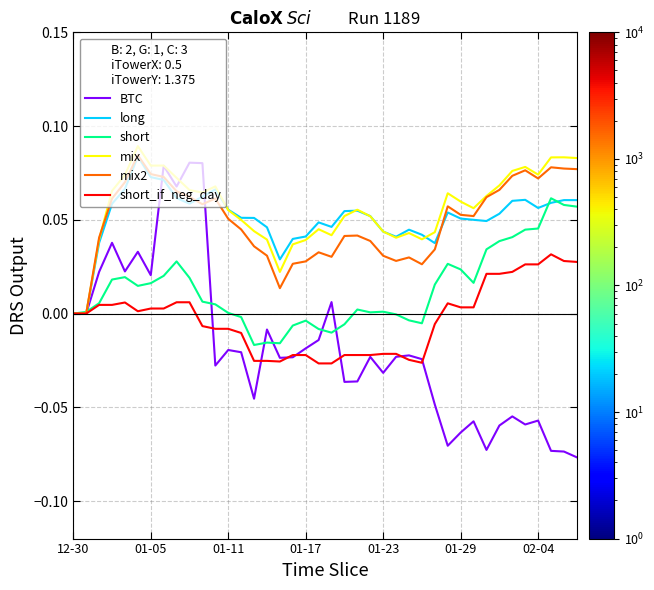

Count the long values in the range 0 to 1.

40